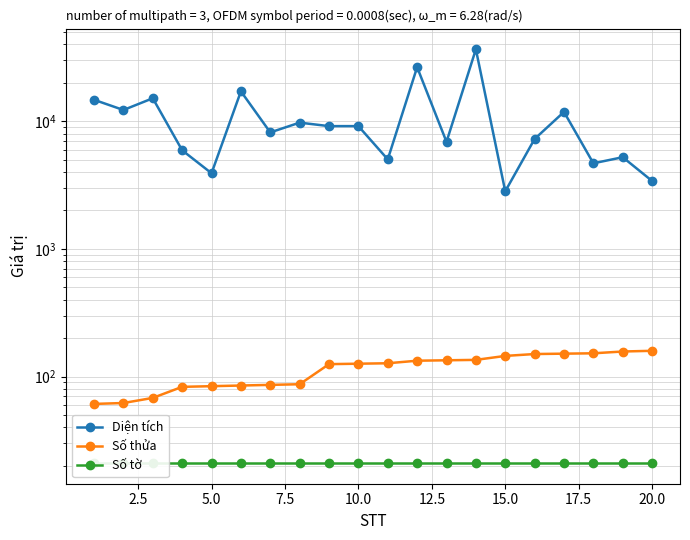

What is the value of the Số thửa point at the 19th from the left?

157